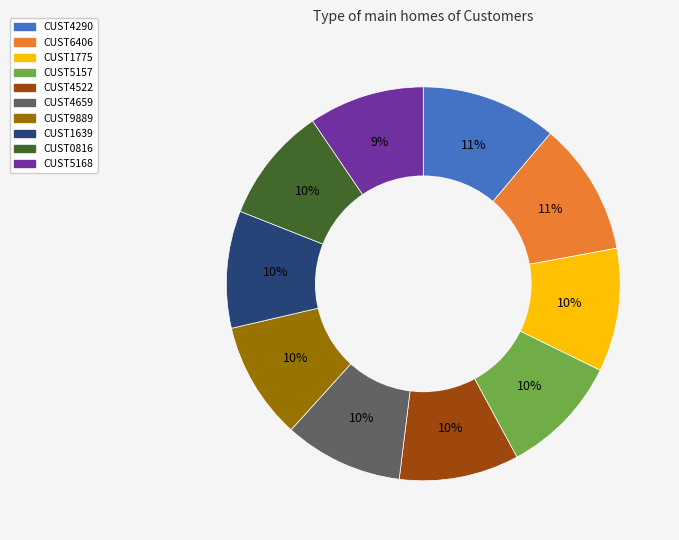

Do CUST0816 and CUST4522 together represent more than half of the pie?

No